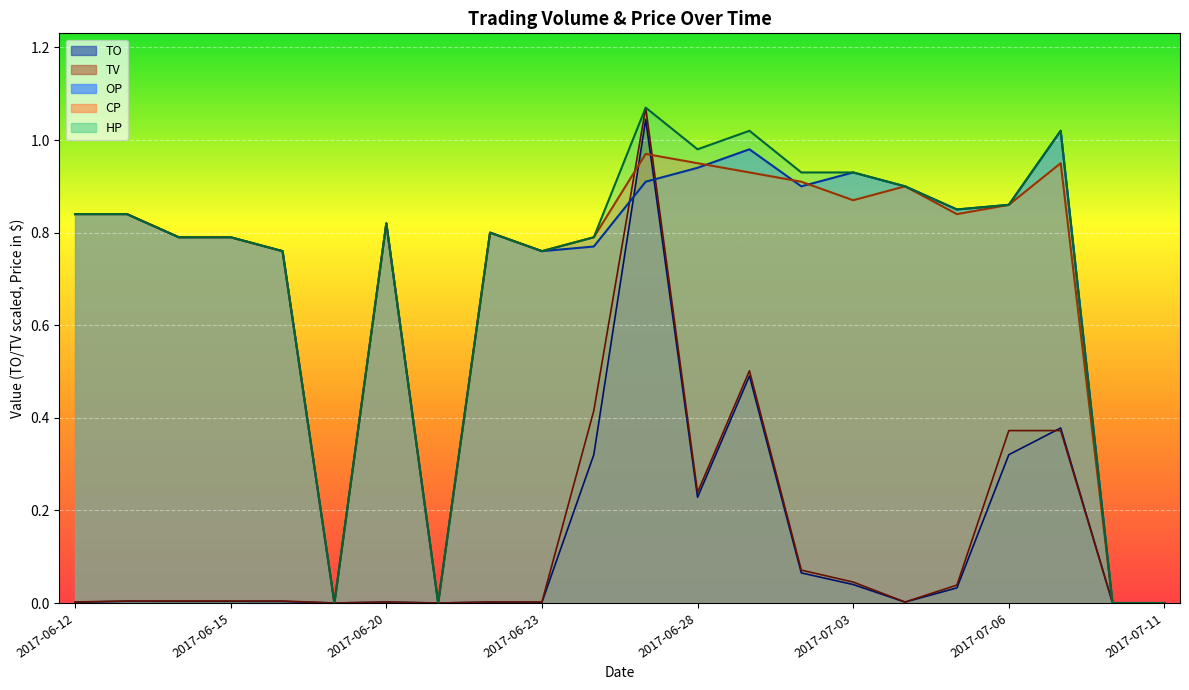

At how many categories does at least one series exceed 0?

18